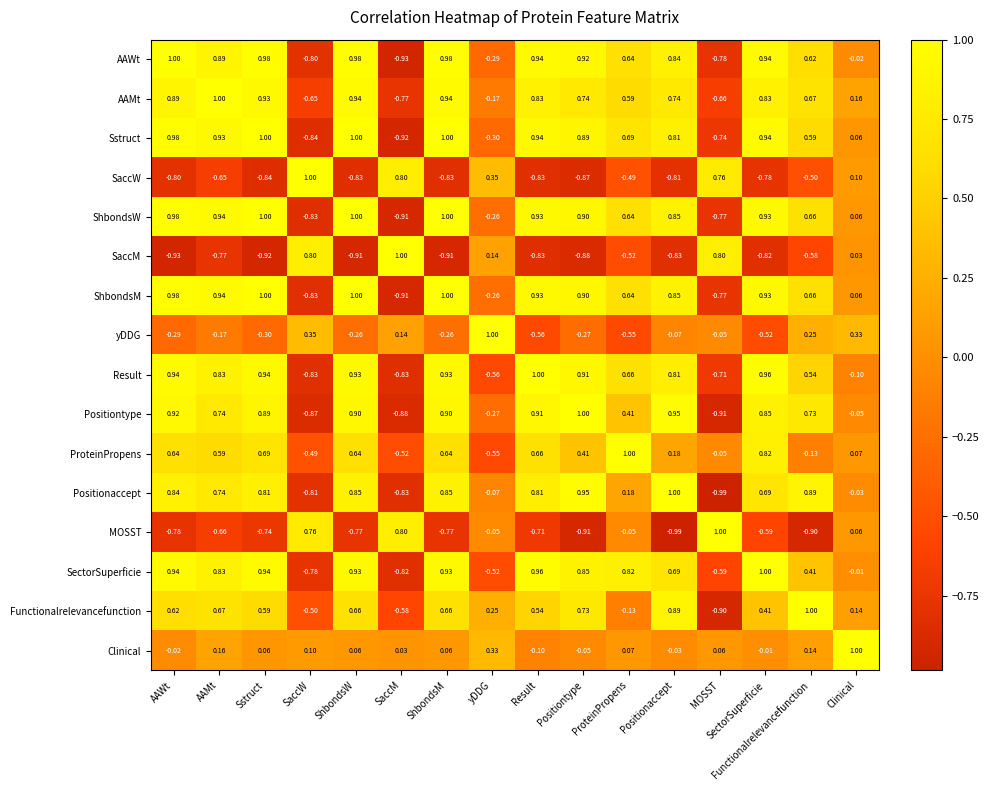

Which category has the highest value in the AAWt series?

AAWt